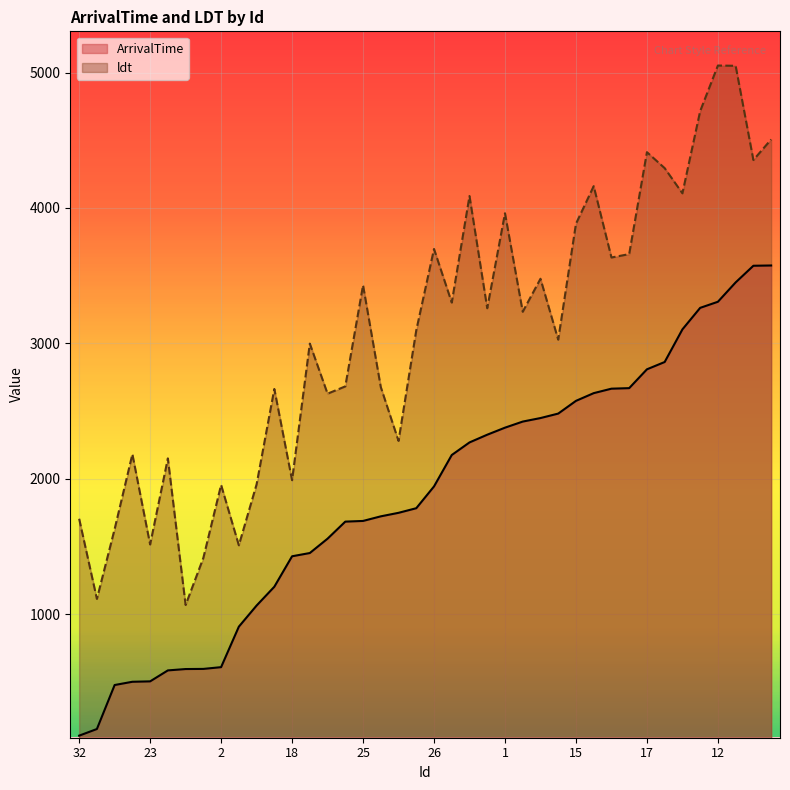

What is the sum of the ArrivalTime values at 28 and 24?

7025